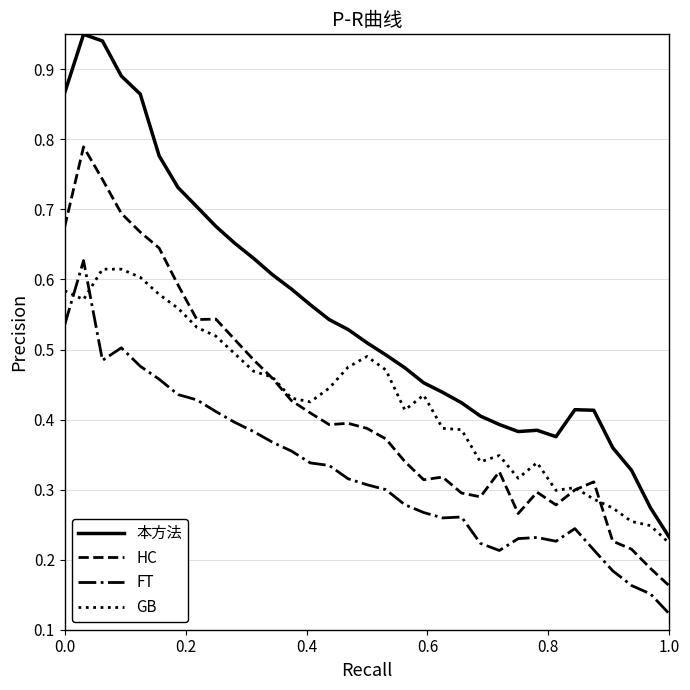

How many times do FT and GB cross each other?

2